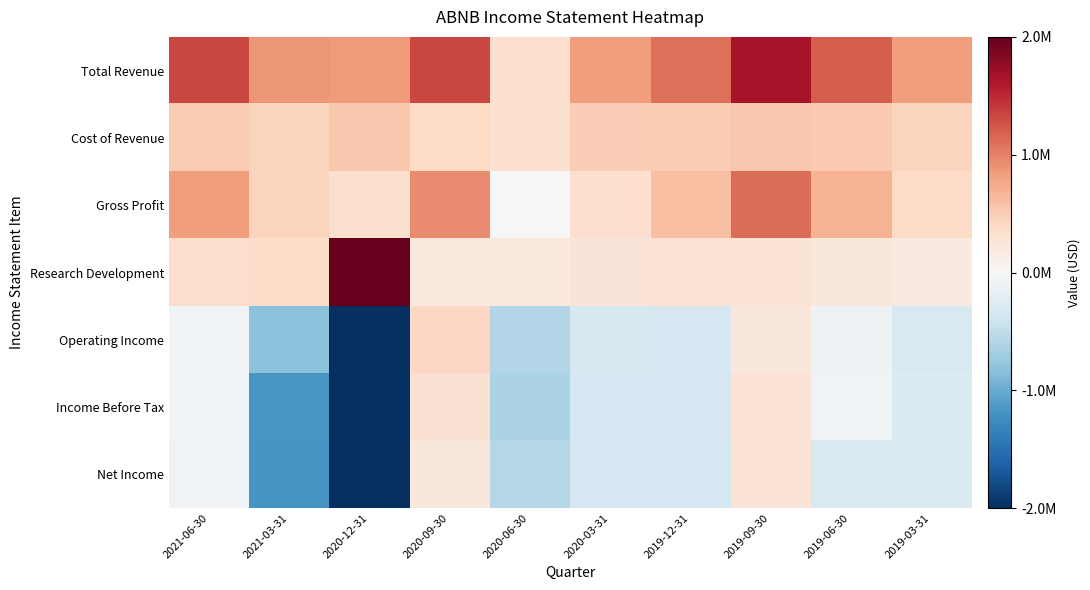

At 2019-12-31, list the series in order from smallest to largest.

Net Income, Income Before Tax, Operating Income, Research Development, Cost of Revenue, Gross Profit, Total Revenue